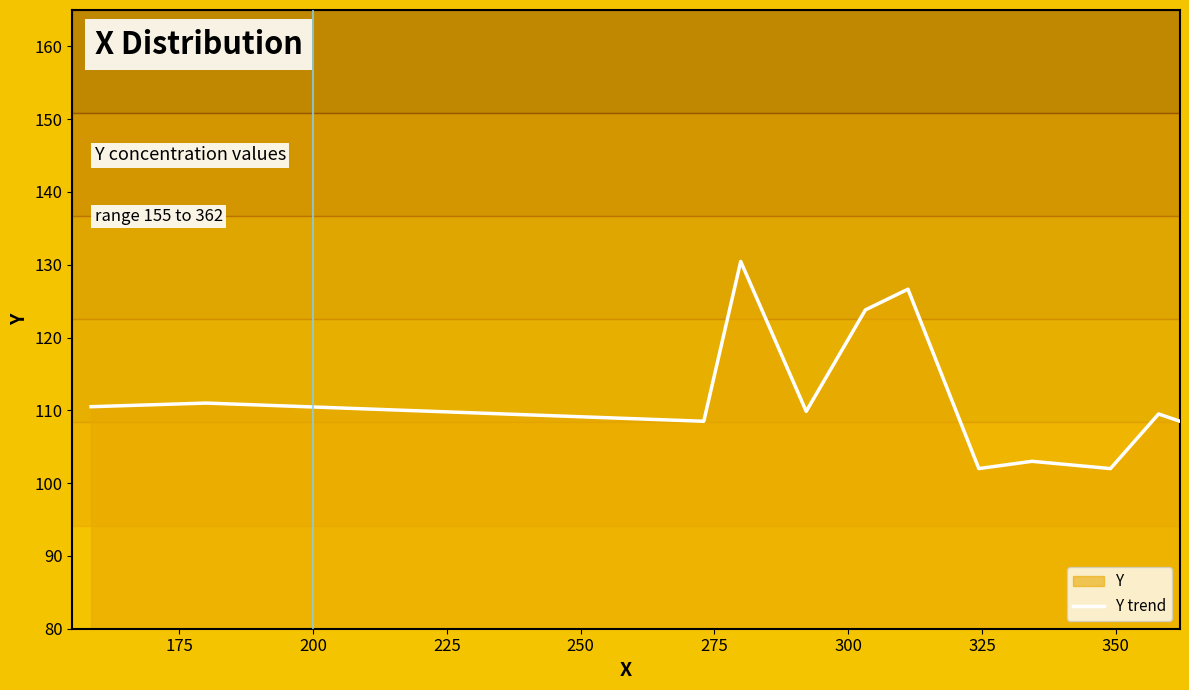

What is the minimum value shown in the chart?

102.0